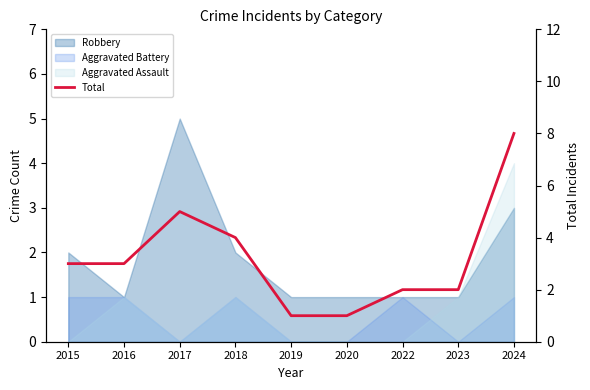

What is the value of the 9th point from the left?

8